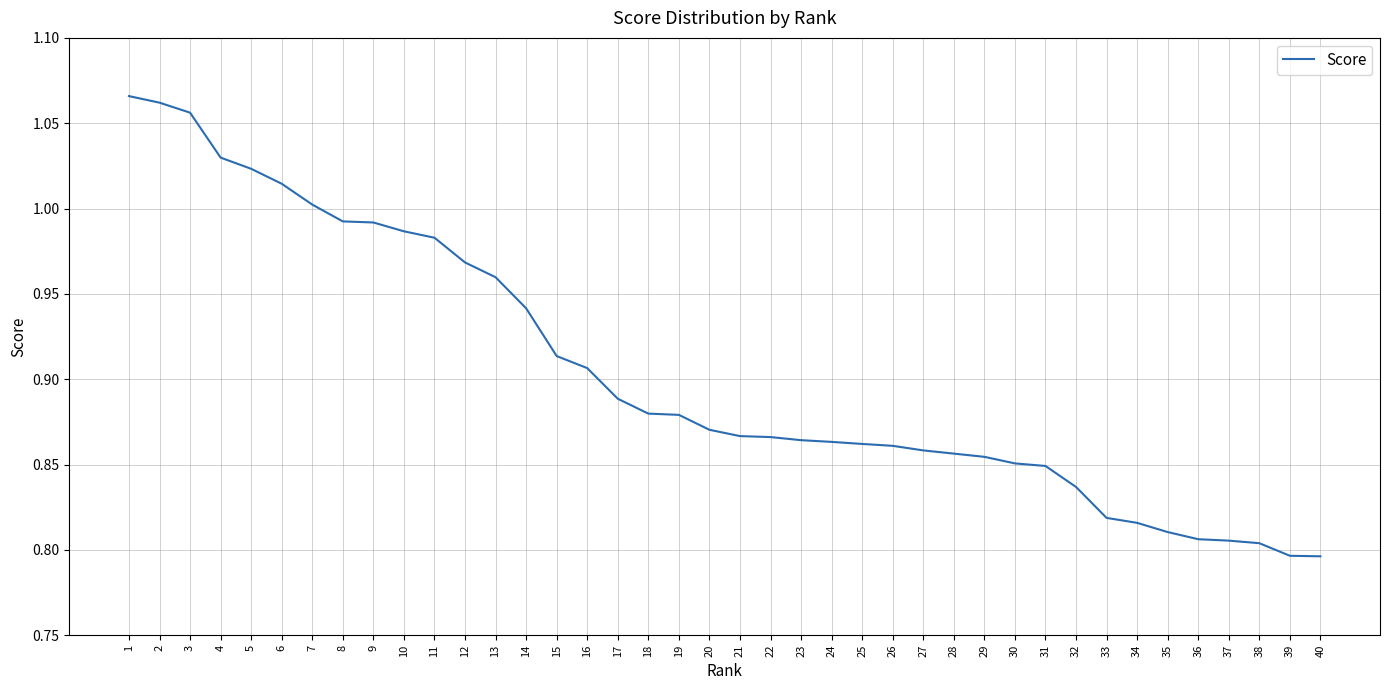

What is the difference between the maximum and minimum values?

0.3